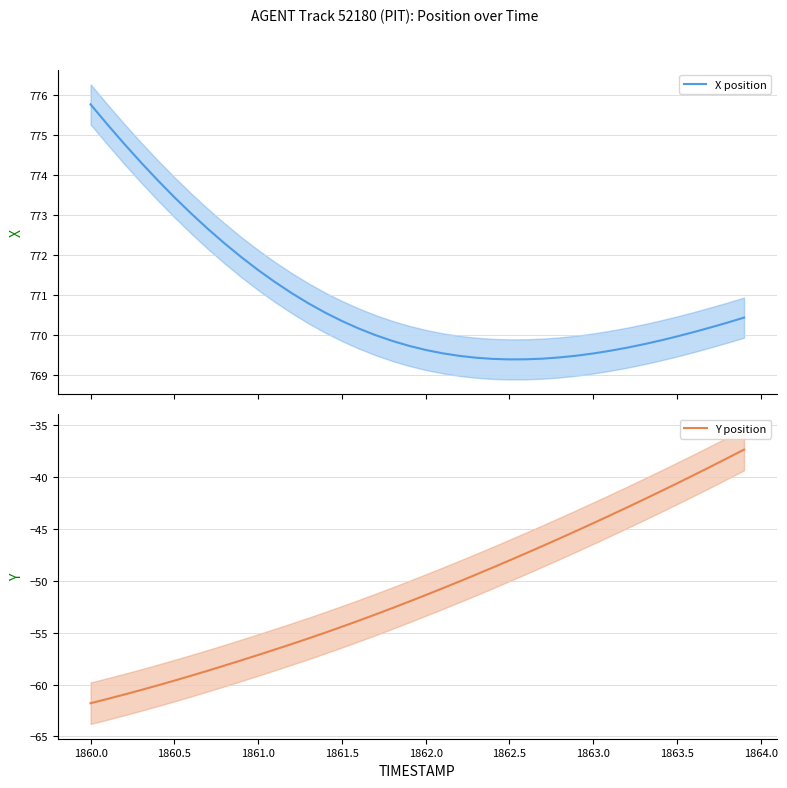

The Y position series shows -70.1 at 1862.5. True or false?

False